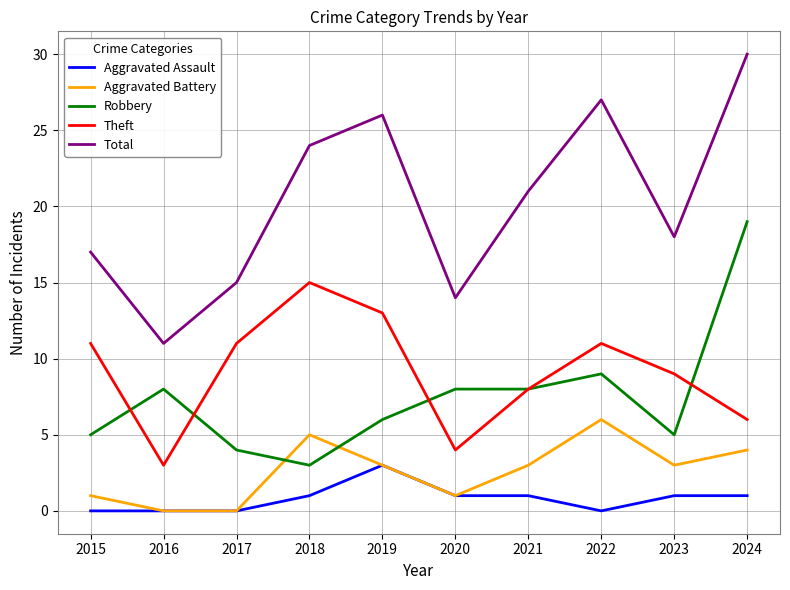

Where is Theft nearest to the value 9?

2023